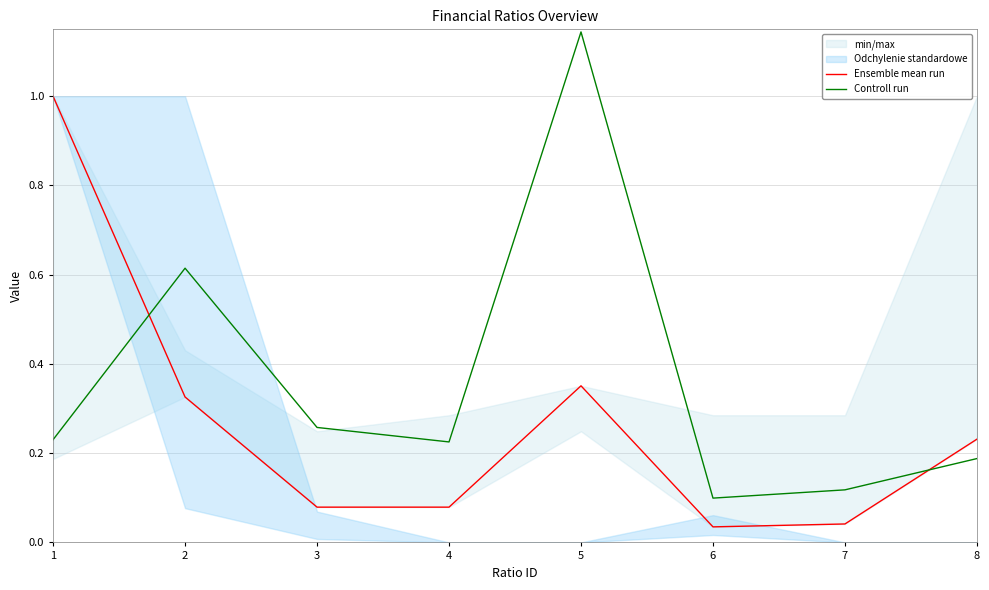

Where is Ensemble mean run nearest to the value 0?

6